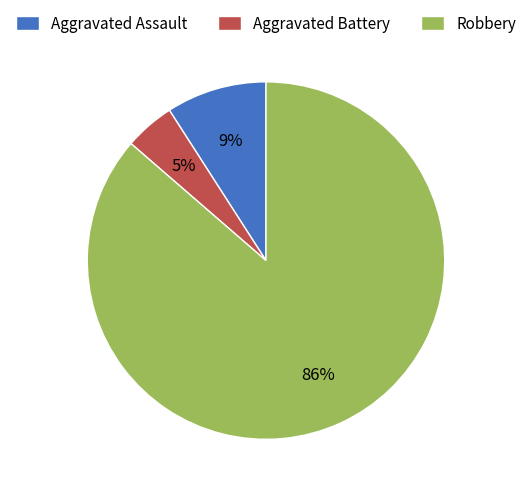

Does any single category account for the majority?

Yes